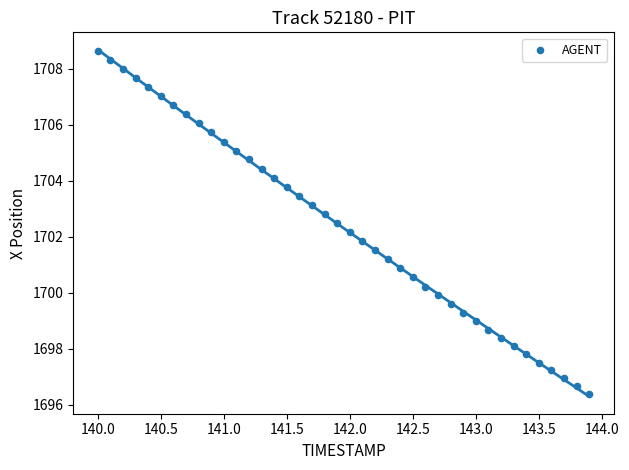

What is the range of X values (max minus min)?

3.9